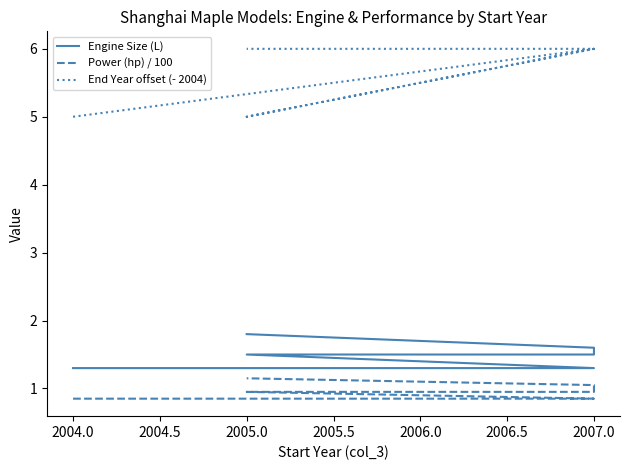

What are all the series names shown in the legend?

Engine Size (L), Power (hp) / 100, End Year offset (- 2004)